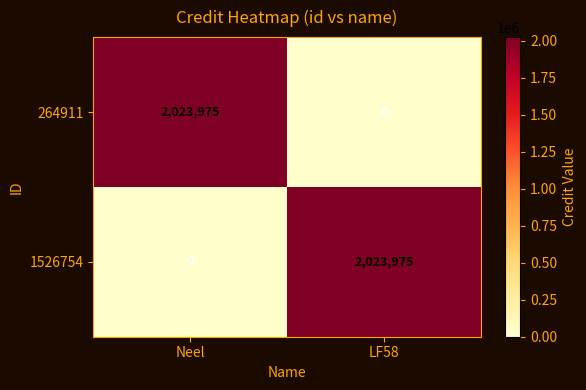

At which label is 1526754 closest to 1011987?

Neel